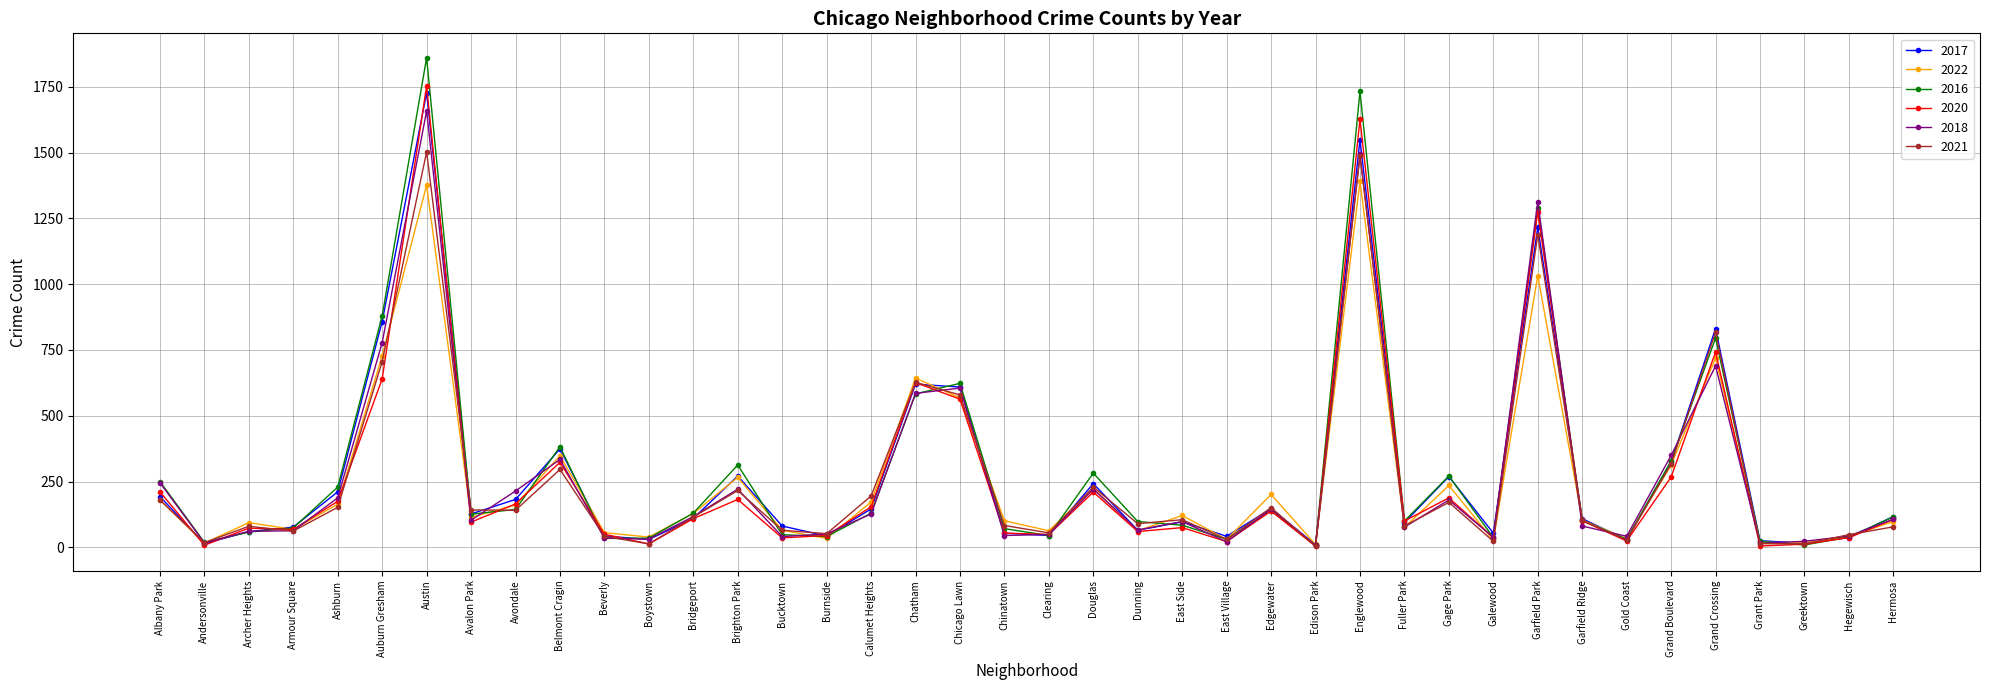

What is the label of the 31st point from the right?

Belmont Cragin